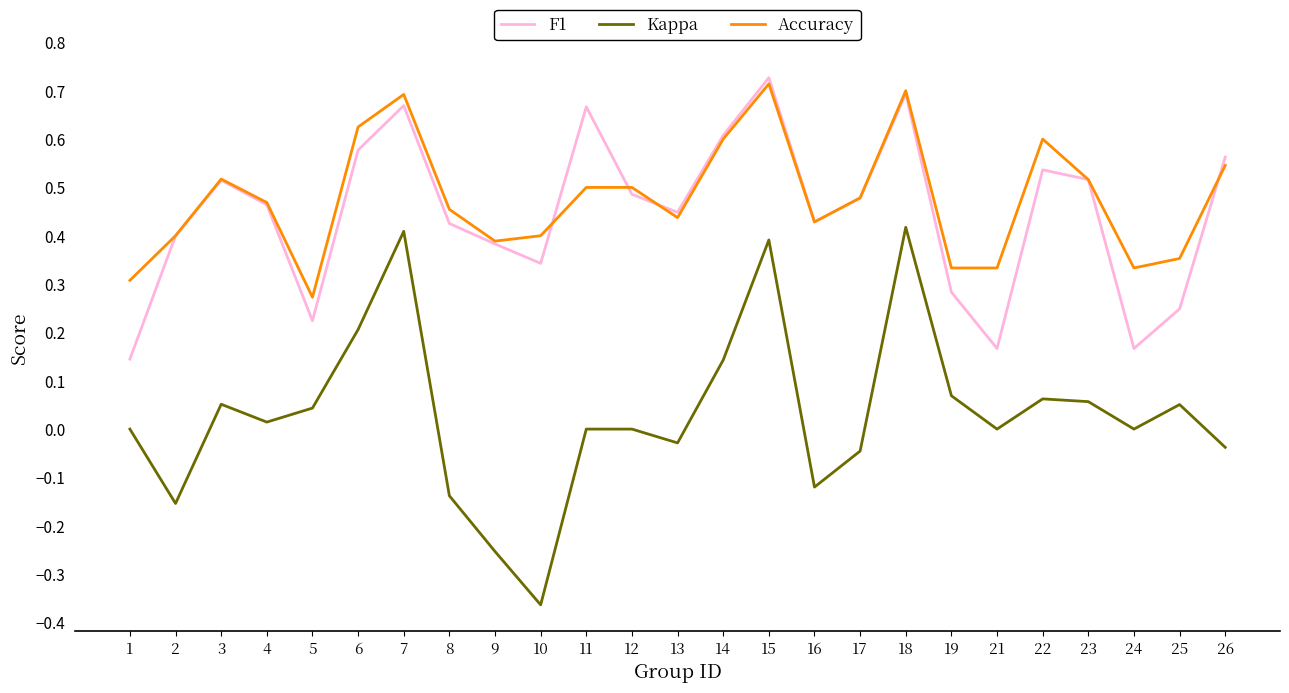

Which category has the highest value across all series?

15